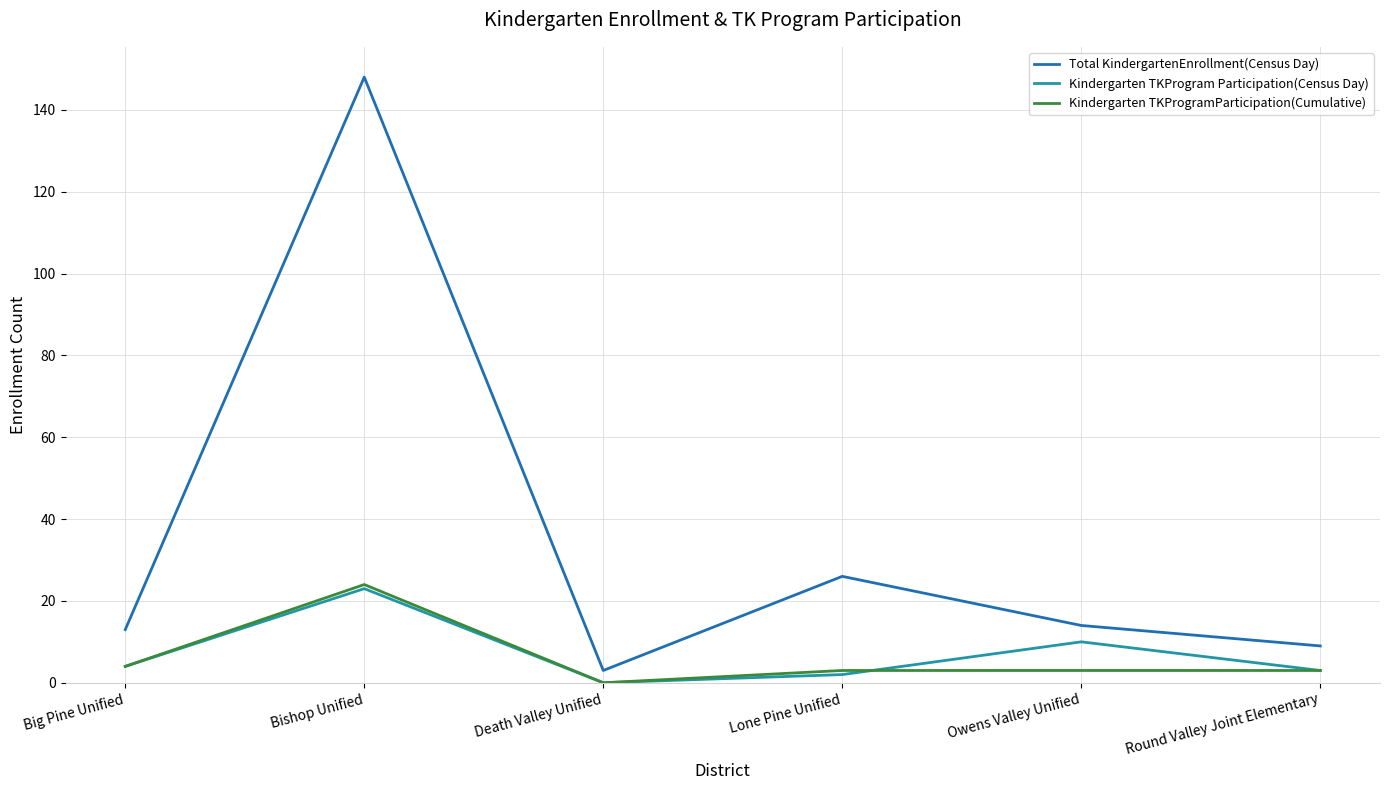

Reading left to right, what are all the values shown in this chart?

Total KindergartenEnrollment(Census Day): Big Pine Unified=13	Bishop Unified=148	Death Valley Unified=3	Lone Pine Unified=26	Owens Valley Unified=14	Round Valley Joint Elementary=9
Kindergarten TKProgram Participation(Census Day): Big Pine Unified=4	Bishop Unified=23	Death Valley Unified=0	Lone Pine Unified=2	Owens Valley Unified=10	Round Valley Joint Elementary=3
Kindergarten TKProgramParticipation(Cumulative): Big Pine Unified=4	Bishop Unified=24	Death Valley Unified=0	Lone Pine Unified=3	Owens Valley Unified=3	Round Valley Joint Elementary=3